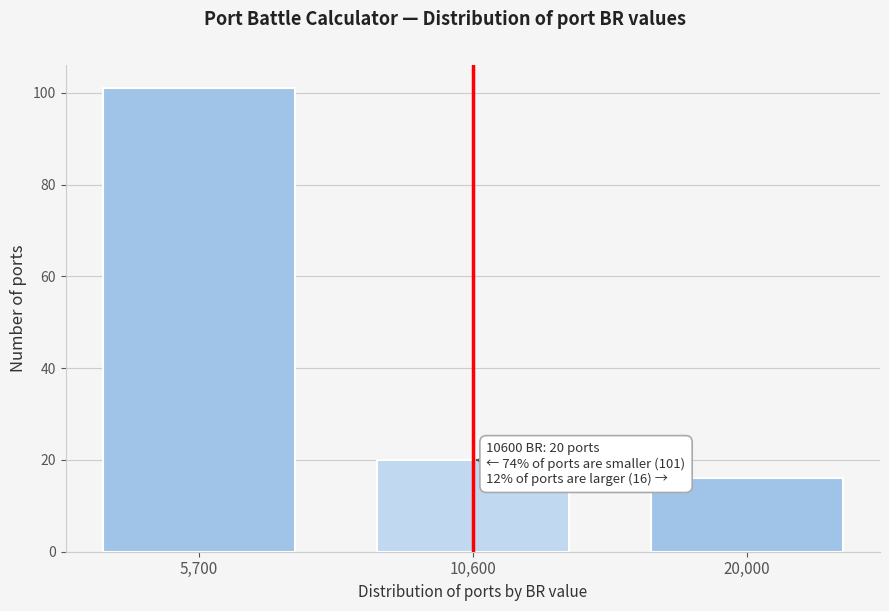

Reading left to right, what are all the values shown in this chart?

101	20	16